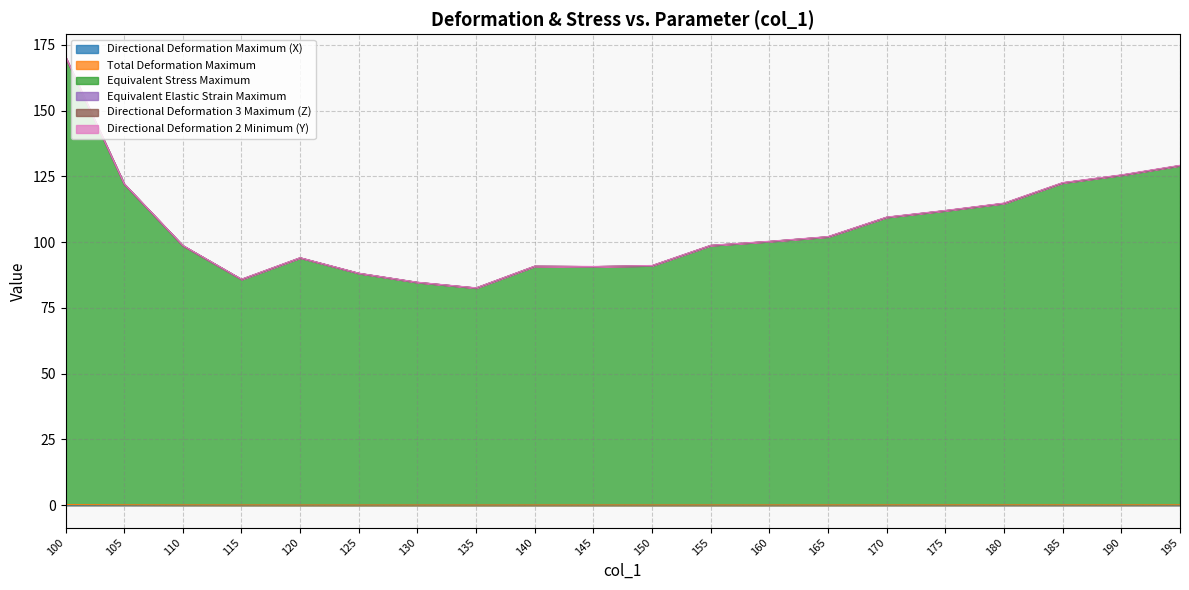

Which label corresponds to the smallest value in the chart?

135